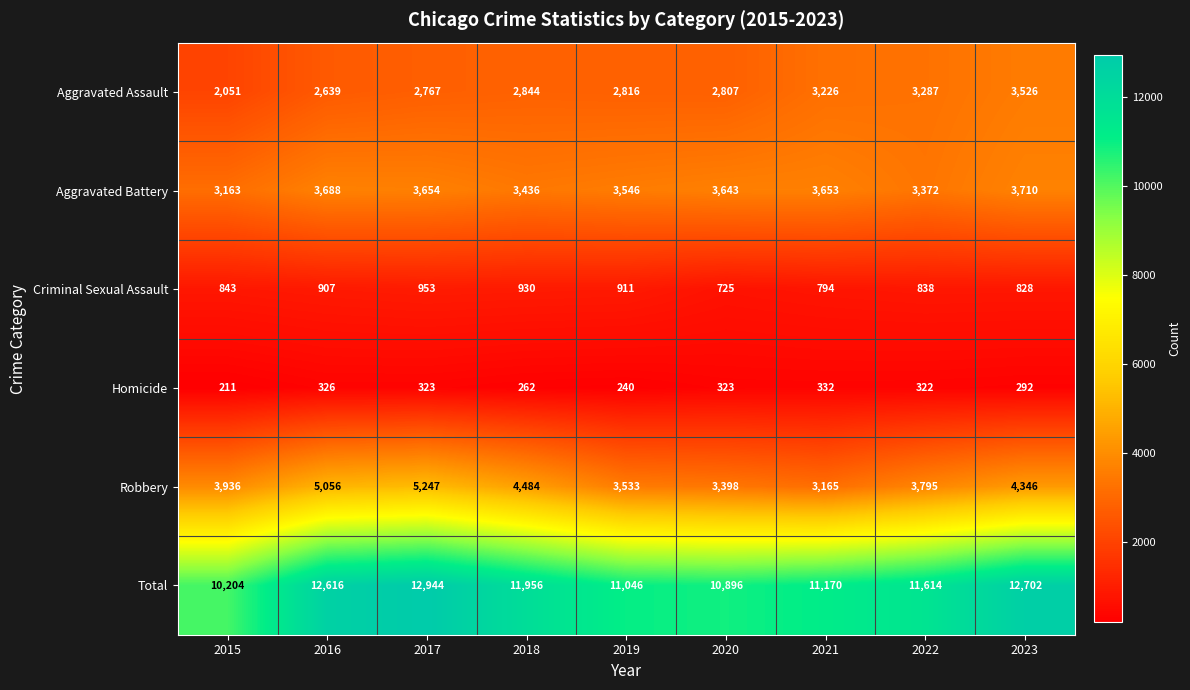

What is the difference between the Aggravated Battery values at 2015 and 2021?

490